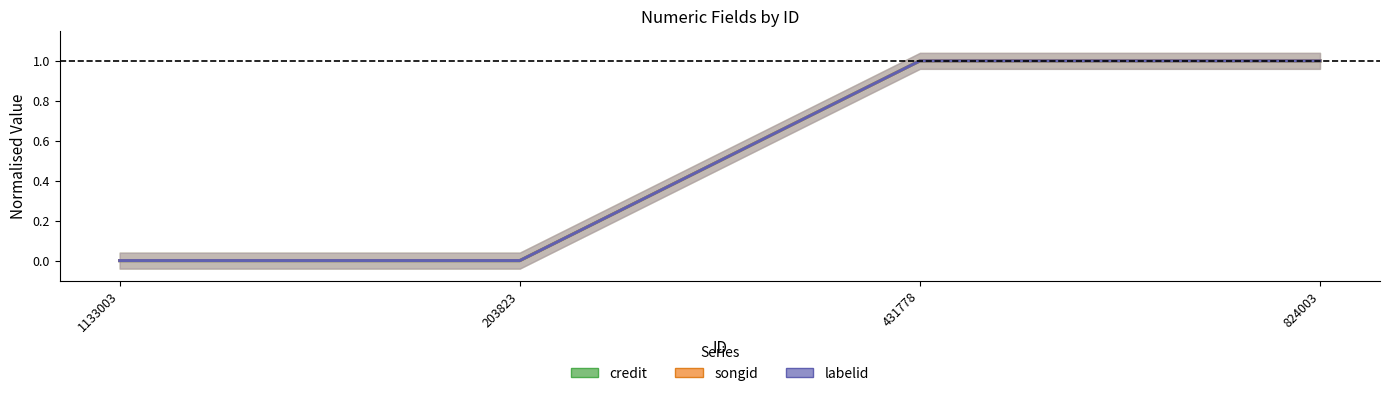

True or false: labelid has more than 2 points higher than both neighbors.

False